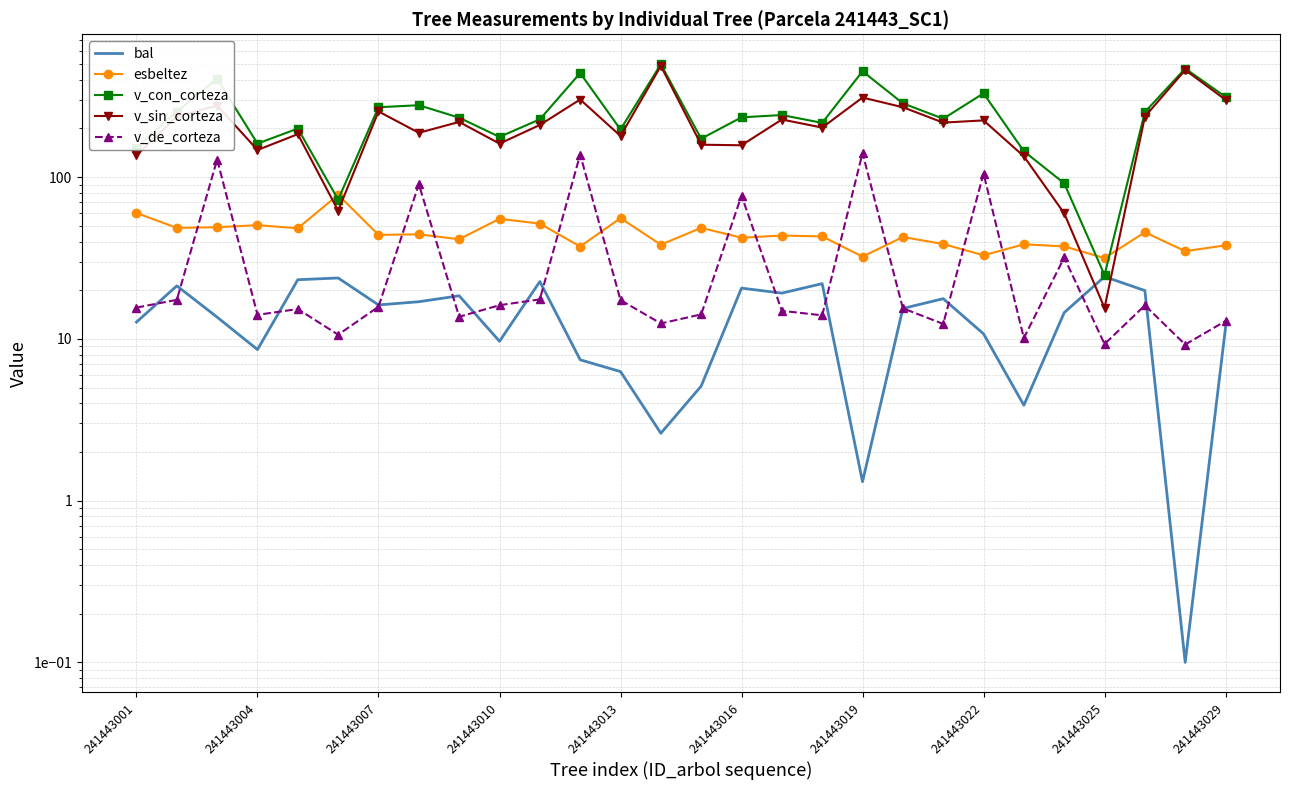

True or false: v_de_corteza has more than 0 points higher than both neighbors.

True